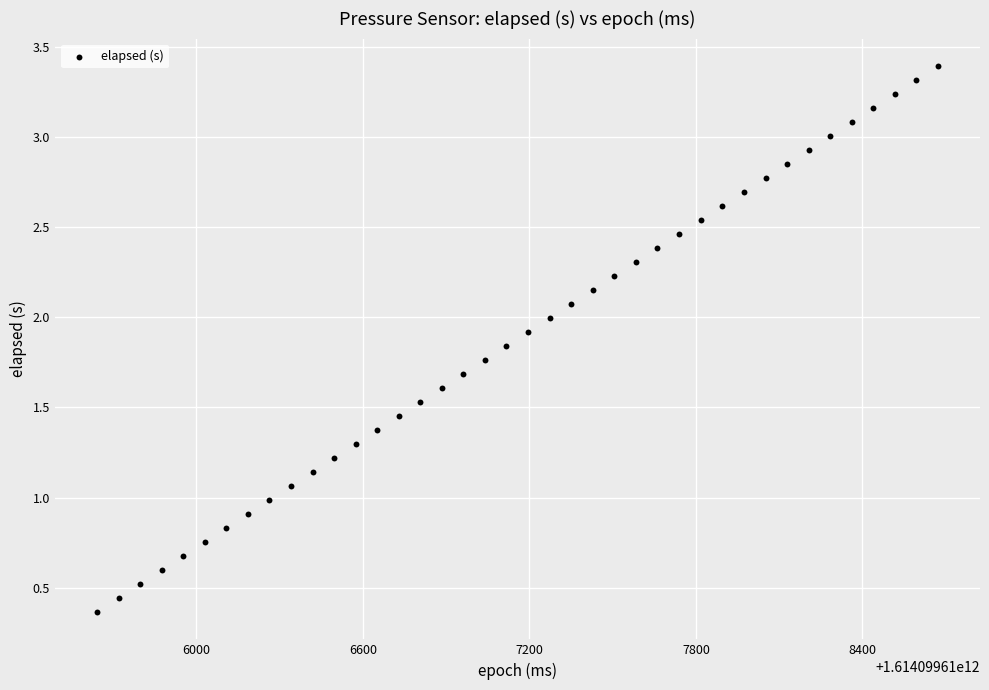

What is the range of Y values (max minus min)?

3.0